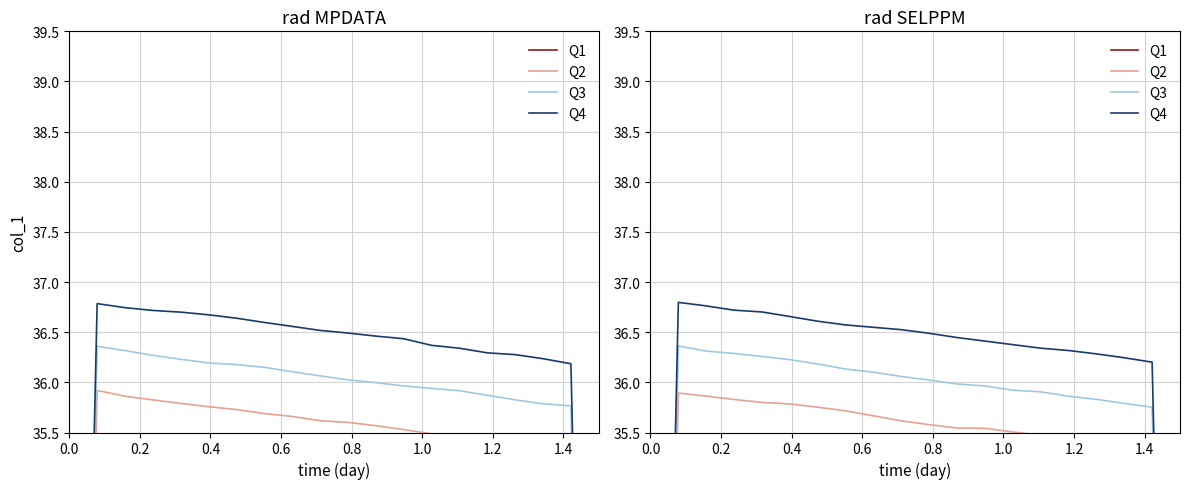

What is the label of the 17th point from the right?

0.6